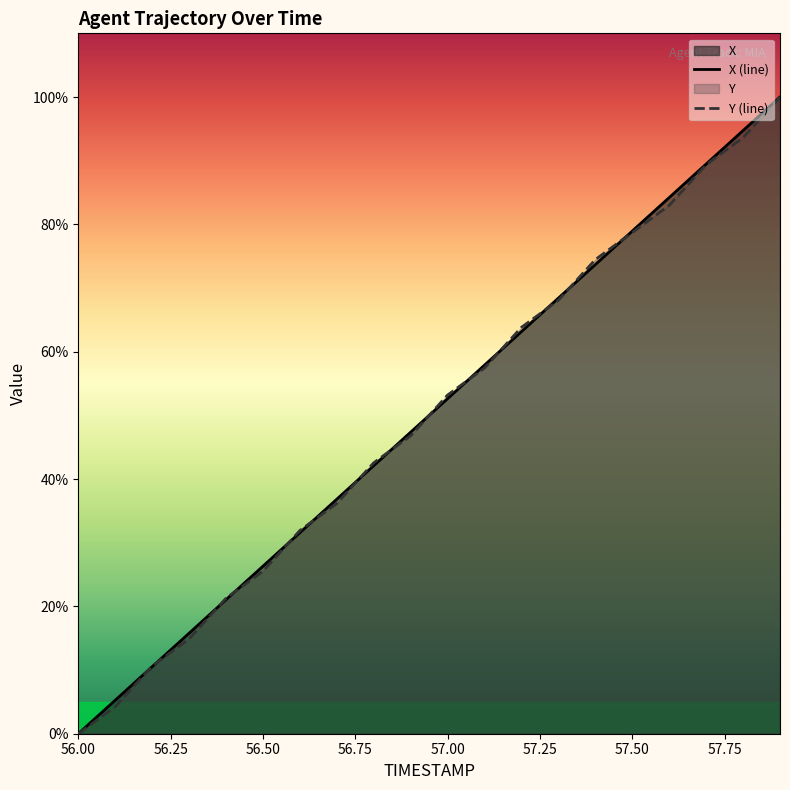

Rank the series by their maximum value, from highest to lowest.

X, Y